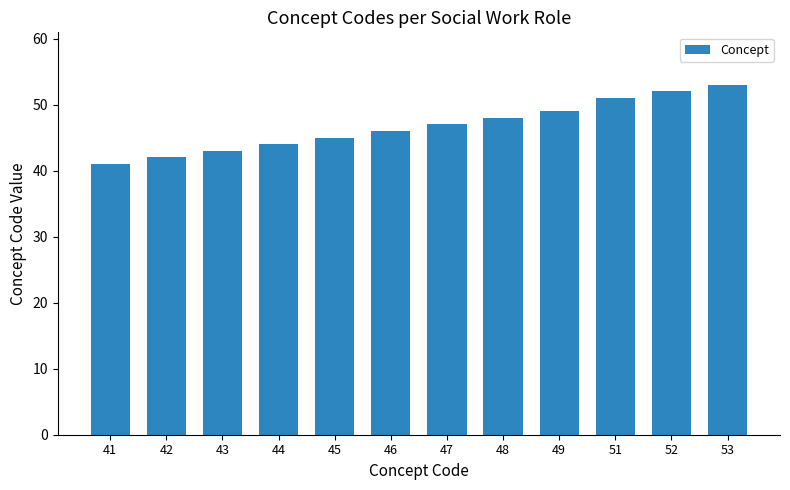

Reading left to right, extract all data points from this chart.

41=41	42=42	43=43	44=44	45=45	46=46	47=47	48=48	49=49	51=51	52=52	53=53